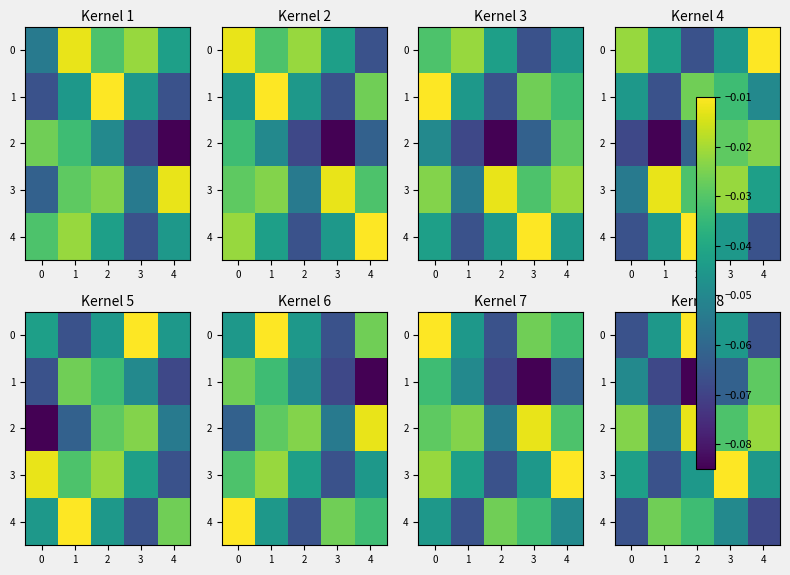

At 4, list the series in order from smallest to largest.

4, 0, 3, 1, 2